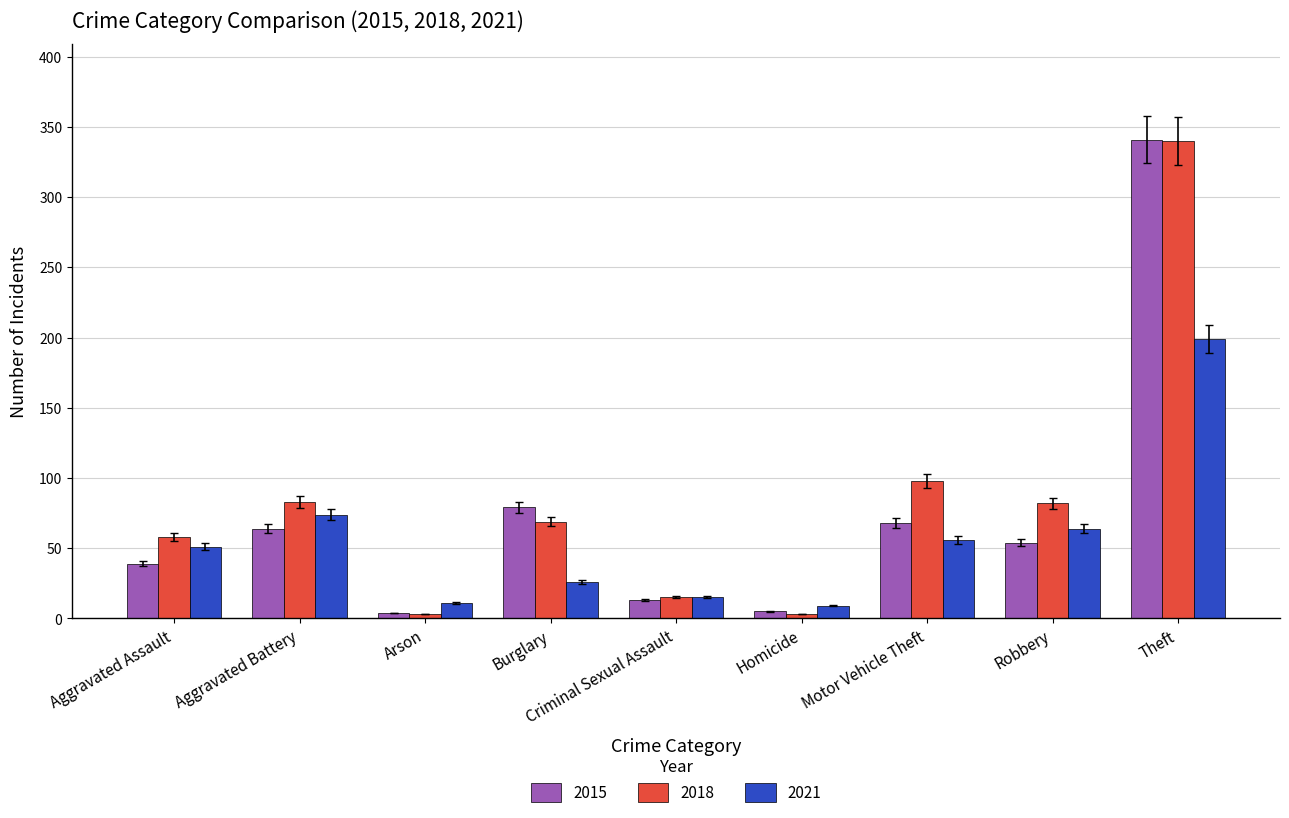

What position from the right is Burglary?

6